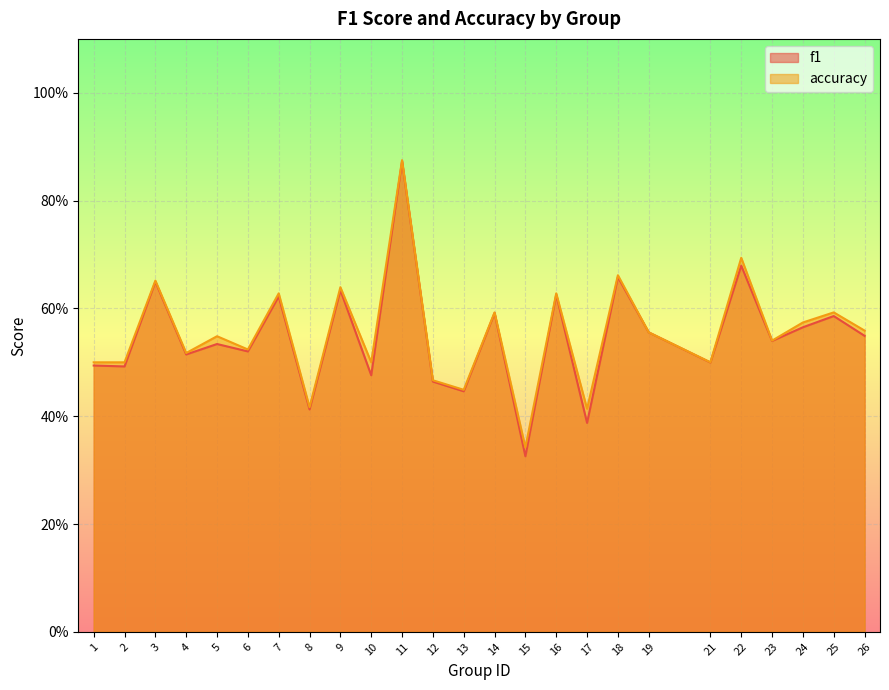

Which series has the largest total across all categories?

accuracy